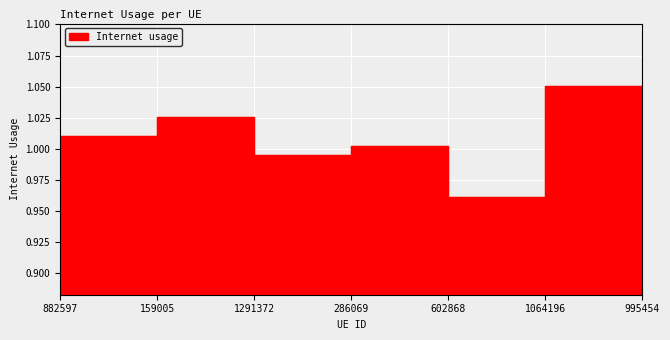

What is the average value?

1.0